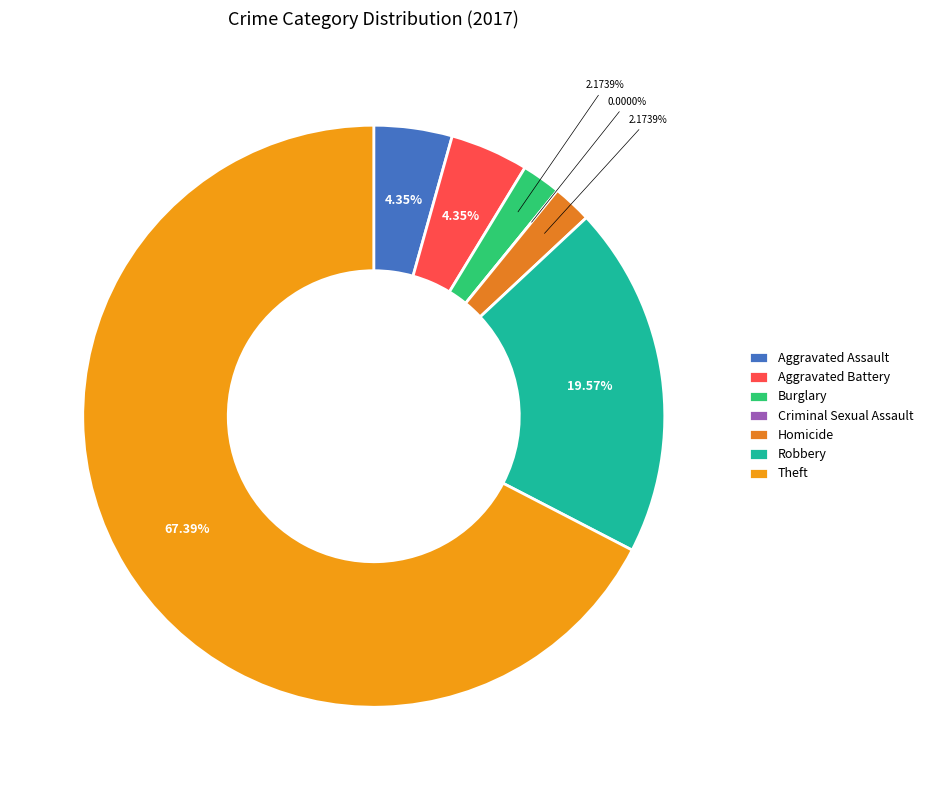

Is it true that Criminal Sexual Assault is 0% of the pie?

True